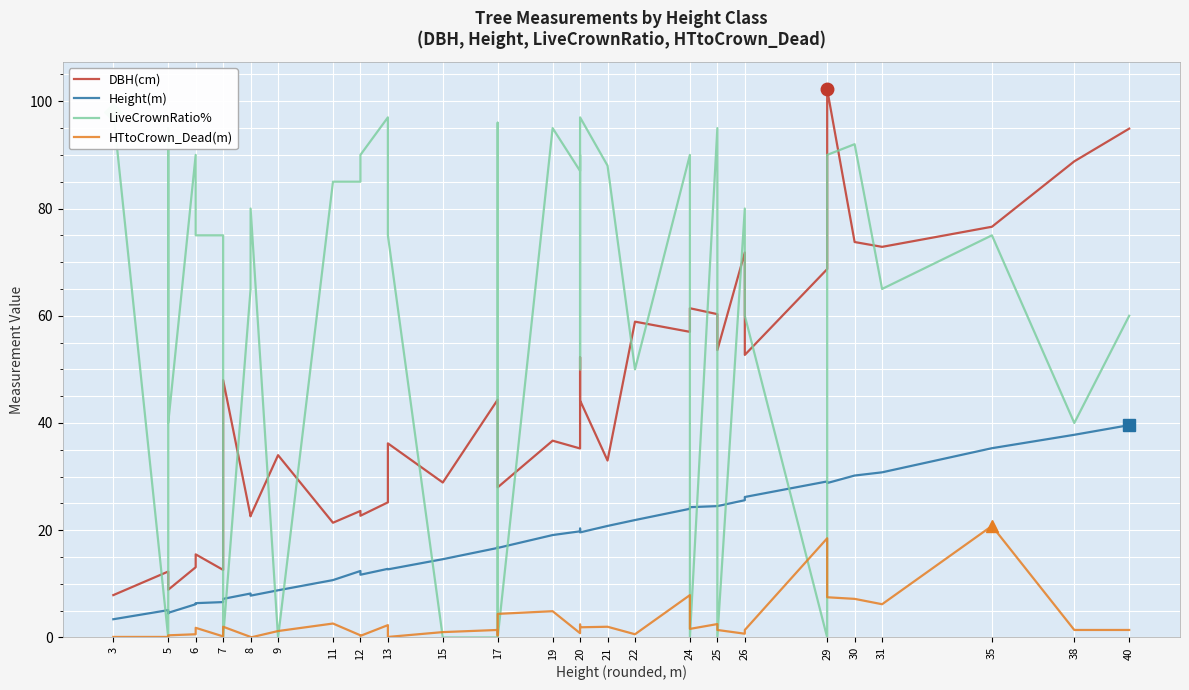

Rank the series by their maximum value, from highest to lowest.

DBH(cm), LiveCrownRatio%, Height(m), HTtoCrown_Dead(m)